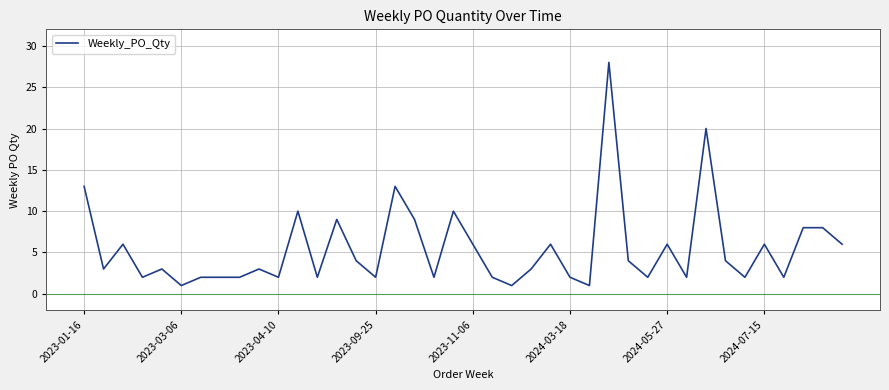

What is the maximum value shown in the chart?

28